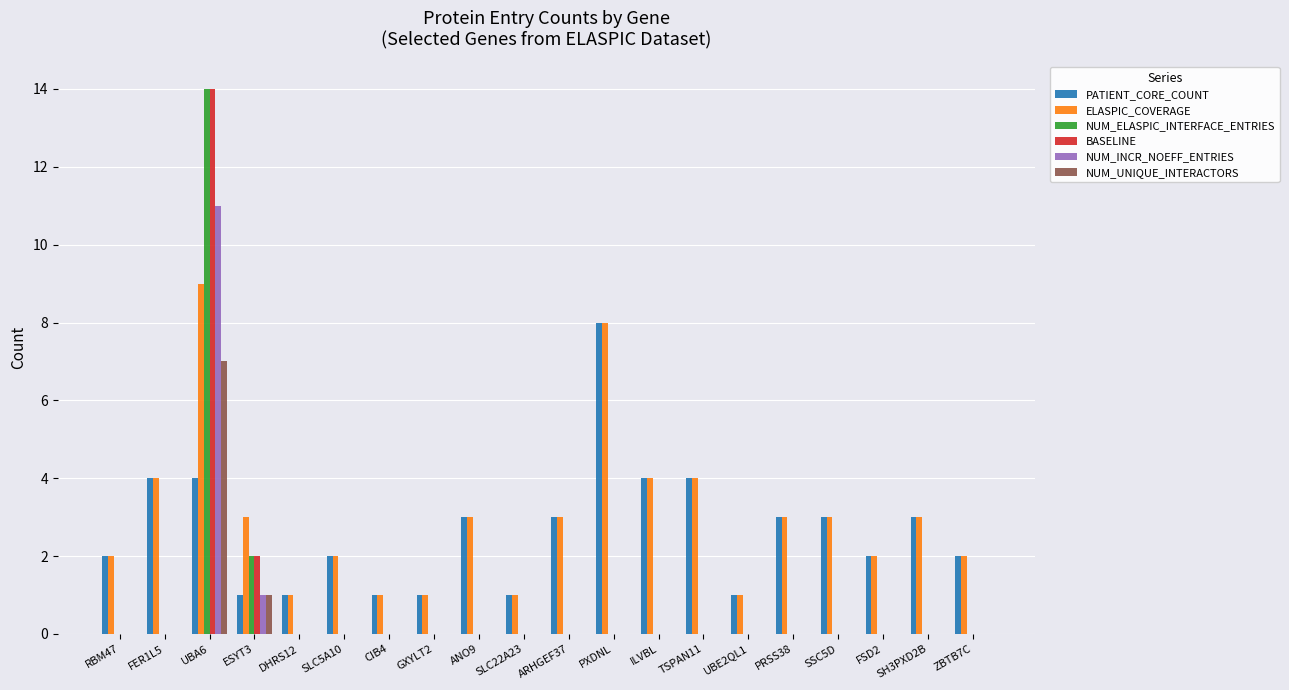

Reading left to right, list all the values displayed in this chart.

PATIENT_CORE_COUNT: RBM47=2	FER1L5=4	UBA6=4	ESYT3=1	DHRS12=1	SLC5A10=2	CIB4=1	GXYLT2=1	ANO9=3	SLC22A23=1	ARHGEF37=3	PXDNL=8	ILVBL=4	TSPAN11=4	UBE2QL1=1	PRSS38=3	SSC5D=3	FSD2=2	SH3PXD2B=3	ZBTB7C=2
ELASPIC_COVERAGE: RBM47=2	FER1L5=4	UBA6=9	ESYT3=3	DHRS12=1	SLC5A10=2	CIB4=1	GXYLT2=1	ANO9=3	SLC22A23=1	ARHGEF37=3	PXDNL=8	ILVBL=4	TSPAN11=4	UBE2QL1=1	PRSS38=3	SSC5D=3	FSD2=2	SH3PXD2B=3	ZBTB7C=2
NUM_ELASPIC_INTERFACE_ENTRIES: RBM47=0	FER1L5=0	UBA6=14	ESYT3=2	DHRS12=0	SLC5A10=0	CIB4=0	GXYLT2=0	ANO9=0	SLC22A23=0	ARHGEF37=0	PXDNL=0	ILVBL=0	TSPAN11=0	UBE2QL1=0	PRSS38=0	SSC5D=0	FSD2=0	SH3PXD2B=0	ZBTB7C=0
BASELINE: RBM47=0	FER1L5=0	UBA6=14	ESYT3=2	DHRS12=0	SLC5A10=0	CIB4=0	GXYLT2=0	ANO9=0	SLC22A23=0	ARHGEF37=0	PXDNL=0	ILVBL=0	TSPAN11=0	UBE2QL1=0	PRSS38=0	SSC5D=0	FSD2=0	SH3PXD2B=0	ZBTB7C=0
NUM_INCR_NOEFF_ENTRIES: RBM47=0	FER1L5=0	UBA6=11	ESYT3=1	DHRS12=0	SLC5A10=0	CIB4=0	GXYLT2=0	ANO9=0	SLC22A23=0	ARHGEF37=0	PXDNL=0	ILVBL=0	TSPAN11=0	UBE2QL1=0	PRSS38=0	SSC5D=0	FSD2=0	SH3PXD2B=0	ZBTB7C=0
NUM_UNIQUE_INTERACTORS: RBM47=0	FER1L5=0	UBA6=7	ESYT3=1	DHRS12=0	SLC5A10=0	CIB4=0	GXYLT2=0	ANO9=0	SLC22A23=0	ARHGEF37=0	PXDNL=0	ILVBL=0	TSPAN11=0	UBE2QL1=0	PRSS38=0	SSC5D=0	FSD2=0	SH3PXD2B=0	ZBTB7C=0